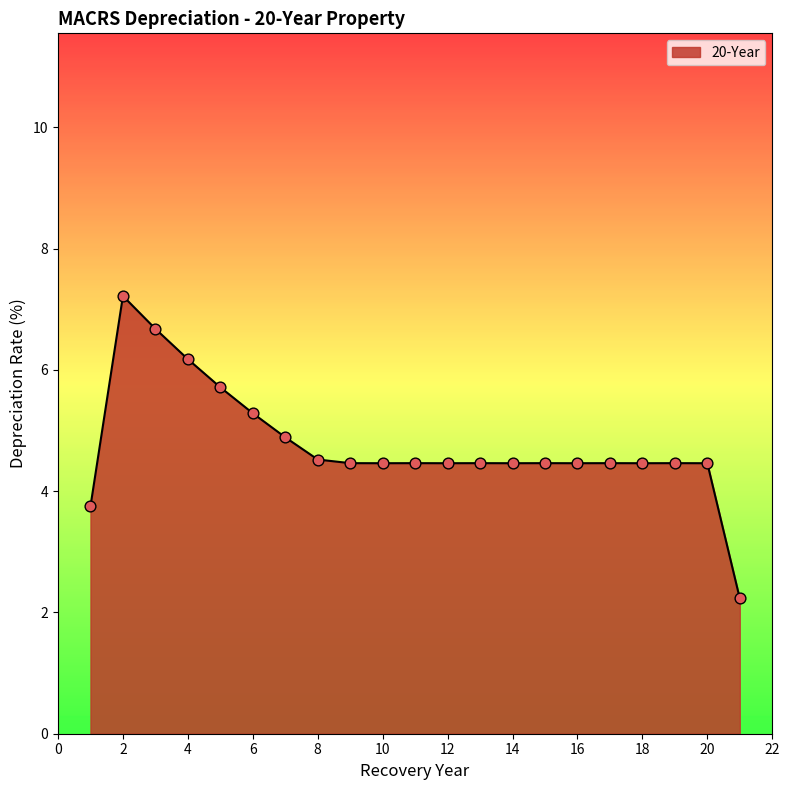

What is the maximum value shown in the chart?

7.2